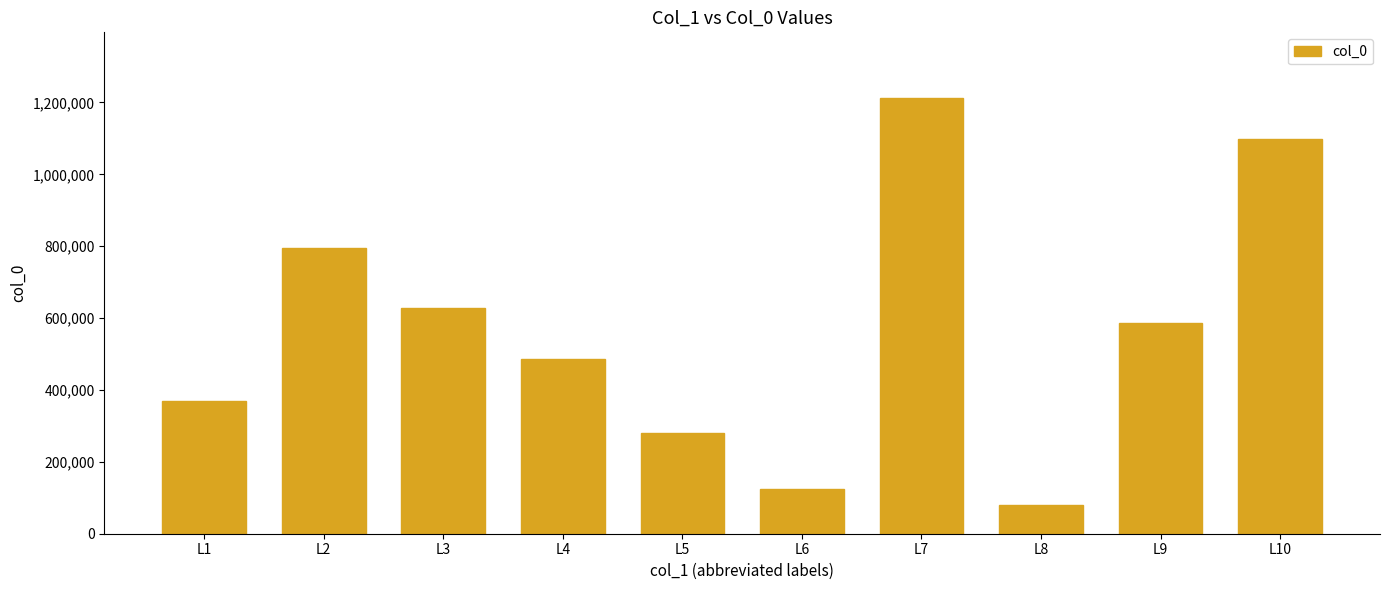

What is the difference between the values at L1 and L9?

217282